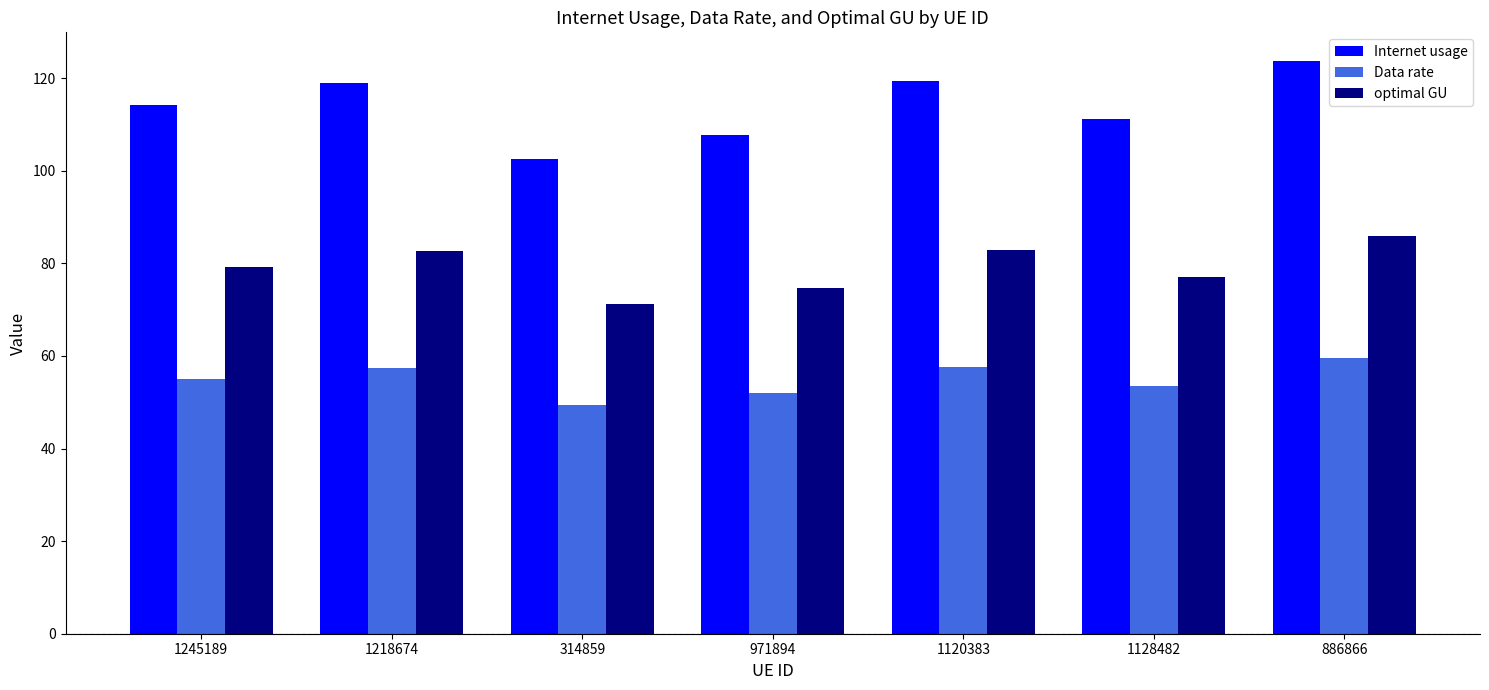

What is the difference between the maximum and second lowest values in the Data rate series?

7.7